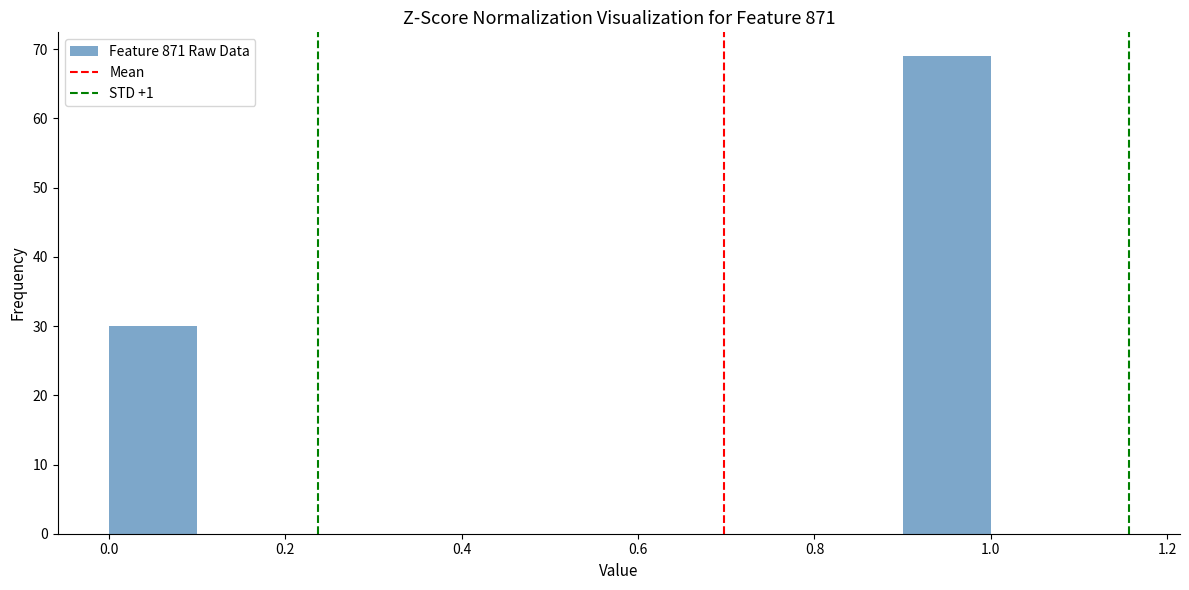

Reading left to right, list every bar in this chart as the range it spans on the x-axis followed by its height. The values are not printed on the chart, so give them approximately, as read against the axis.

0.0 to 0.1: 30
0.1 to 0.2: 0
0.2 to 0.3: 0
0.3 to 0.4: 0
0.4 to 0.5: 0
0.5 to 0.6: 0
0.6 to 0.7: 0
0.7 to 0.8: 0
0.8 to 0.9: 0
0.9 to 1.0: 69